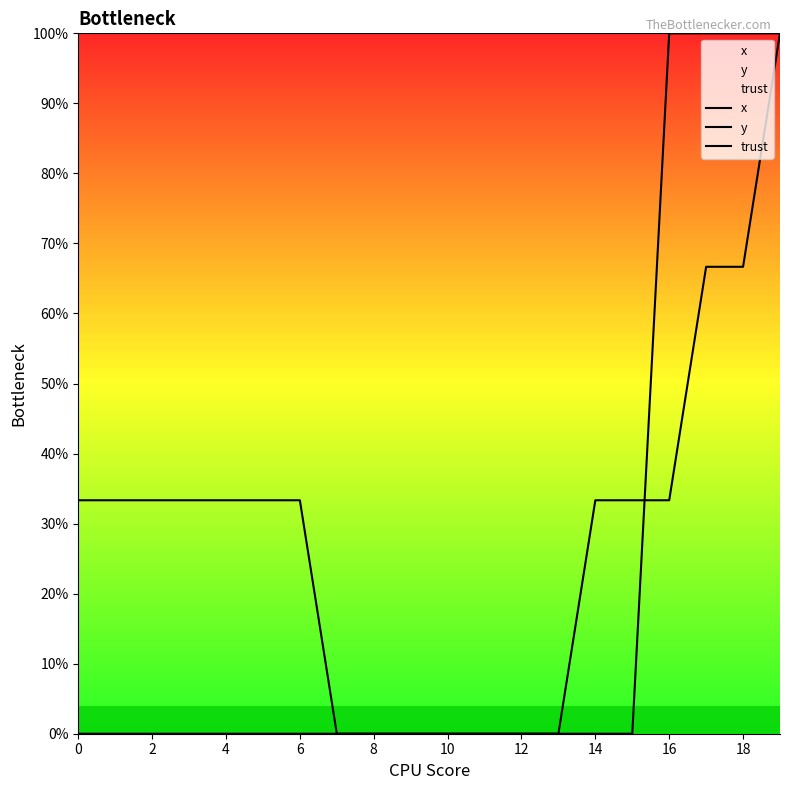

At which label is x closest to 0?

14